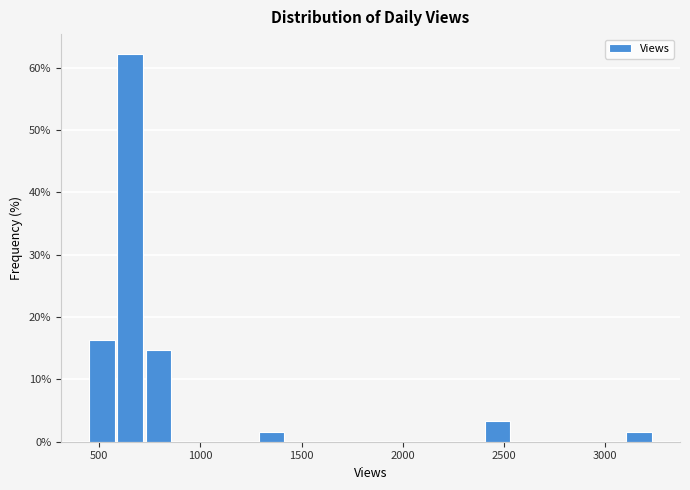

Around what value on the x-axis is the tallest bar? Give the approximate position of its centre, as read against the axis.

650